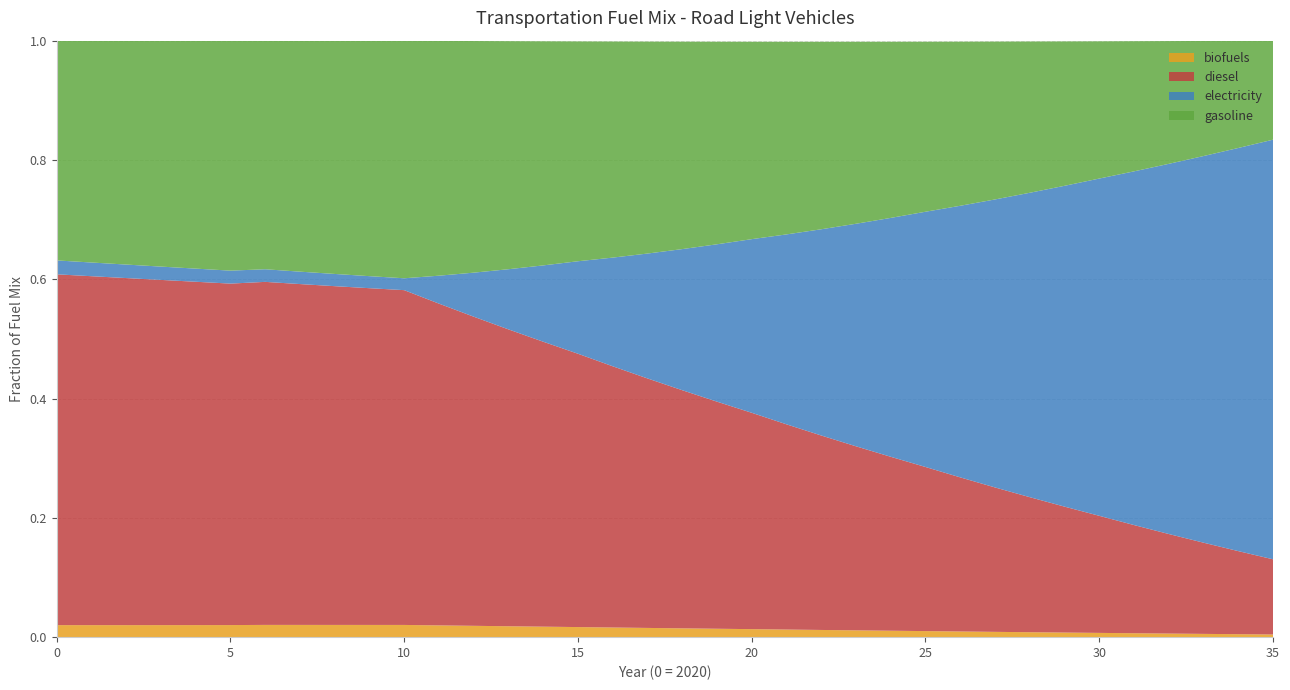

Reading left to right, what are all the values shown in this chart?

frac_trns_fuelmix_road_light_biofuels: 0=0.0	1=0.0	2=0.0	3=0.0	4=0.0	5=0.0	6=0.0	7=0.0	8=0.0	9=0.0	10=0.0	11=0.0	12=0.0	13=0.0	14=0.0	15=0.0	16=0.0	17=0.0	18=0.0	19=0.0	20=0.0	21=0.0	22=0.0	23=0.0	24=0.0	25=0.0	26=0.0	27=0.0	28=0.0	29=0.0	30=0.0	31=0.0	32=0.0	33=0.0	34=0.0	35=0.0
frac_trns_fuelmix_road_light_diesel: 0=0.6	1=0.6	2=0.6	3=0.6	4=0.6	5=0.6	6=0.6	7=0.6	8=0.6	9=0.6	10=0.6	11=0.5	12=0.5	13=0.5	14=0.5	15=0.5	16=0.4	17=0.4	18=0.4	19=0.4	20=0.4	21=0.3	22=0.3	23=0.3	24=0.3	25=0.3	26=0.3	27=0.2	28=0.2	29=0.2	30=0.2	31=0.2	32=0.2	33=0.2	34=0.1	35=0.1
frac_trns_fuelmix_road_light_electricity: 0=0.0	1=0.0	2=0.0	3=0.0	4=0.0	5=0.0	6=0.0	7=0.0	8=0.0	9=0.0	10=0.0	11=0.0	12=0.1	13=0.1	14=0.1	15=0.2	16=0.2	17=0.2	18=0.2	19=0.3	20=0.3	21=0.3	22=0.3	23=0.4	24=0.4	25=0.4	26=0.5	27=0.5	28=0.5	29=0.5	30=0.6	31=0.6	32=0.6	33=0.6	34=0.7	35=0.7
frac_trns_fuelmix_road_light_gasoline: 0=0.4	1=0.4	2=0.4	3=0.4	4=0.4	5=0.4	6=0.4	7=0.4	8=0.4	9=0.4	10=0.4	11=0.4	12=0.4	13=0.4	14=0.4	15=0.4	16=0.4	17=0.4	18=0.3	19=0.3	20=0.3	21=0.3	22=0.3	23=0.3	24=0.3	25=0.3	26=0.3	27=0.3	28=0.3	29=0.2	30=0.2	31=0.2	32=0.2	33=0.2	34=0.2	35=0.2